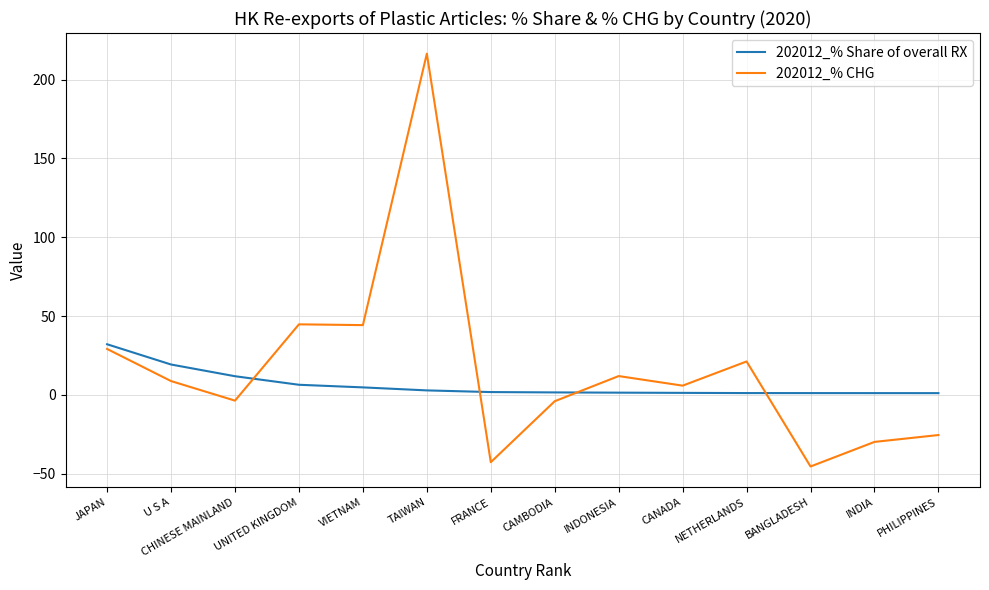

What is the smallest value displayed?

-45.4